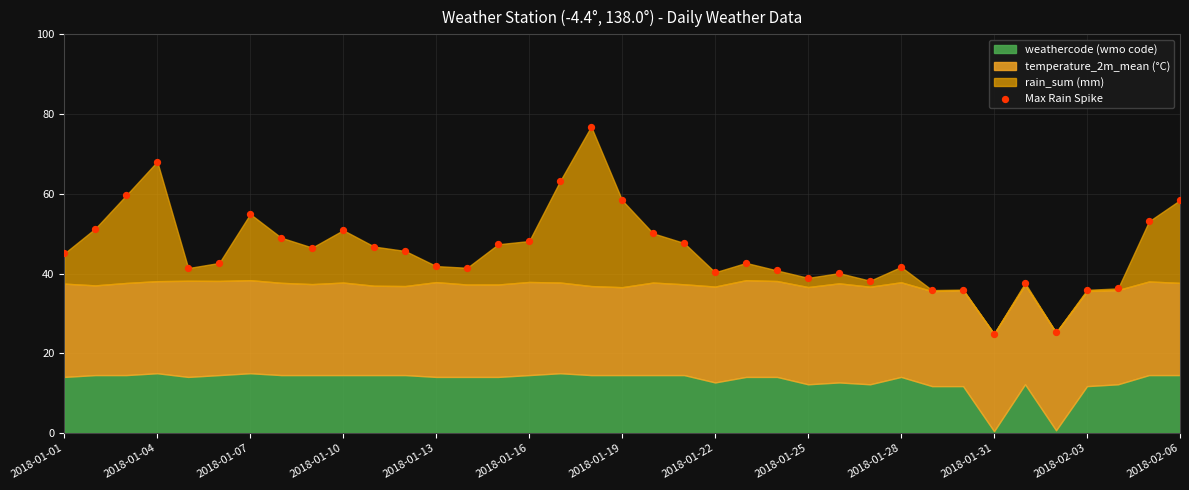

What is the range of Y values (max minus min)?

52.0